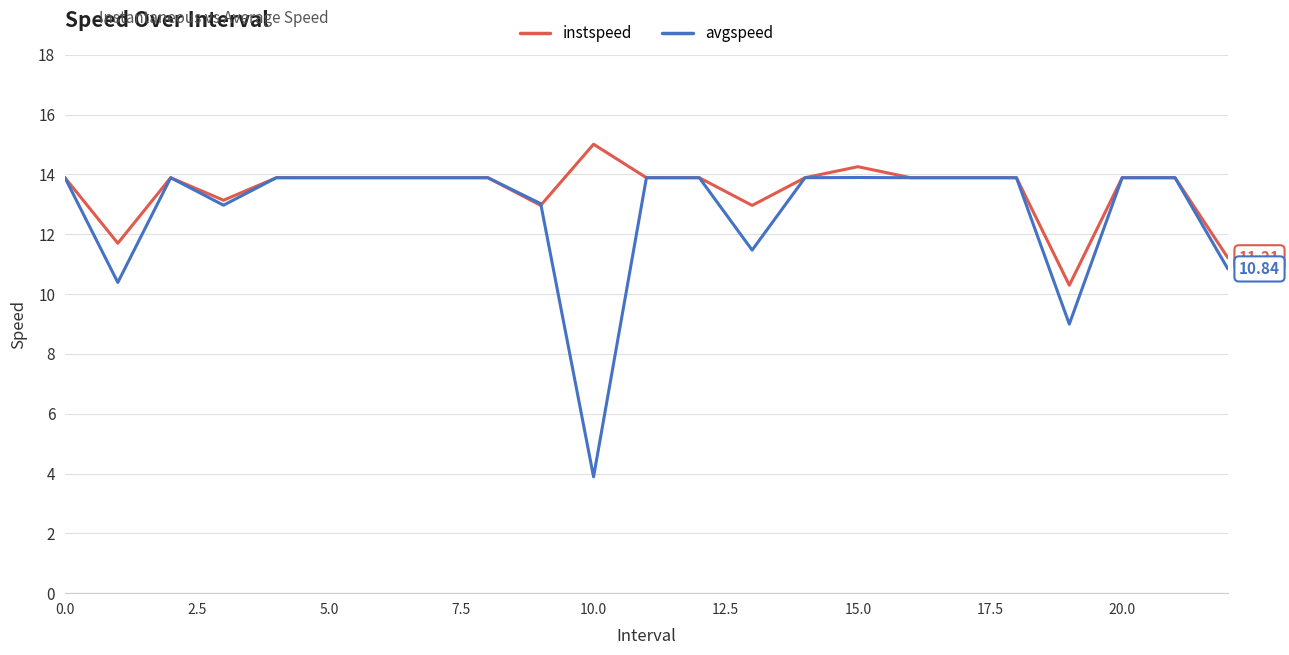

Rank the series by their maximum value, from lowest to highest.

avgspeed, instspeed